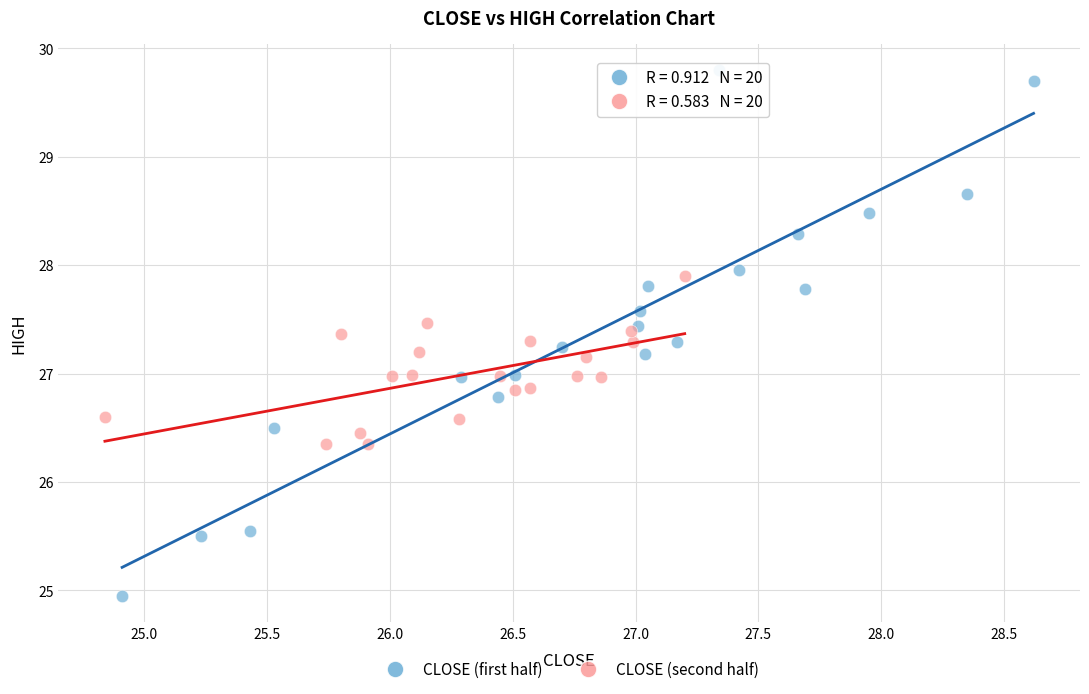

Which series has the widest spread of Y values?

CLOSE (first half)